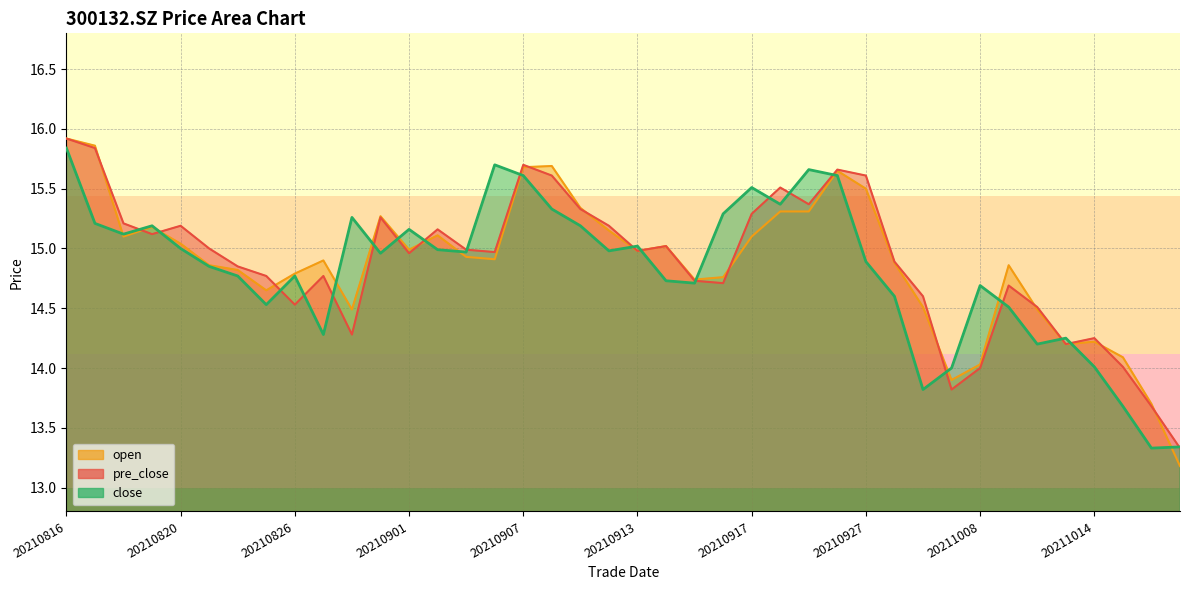

What is the smallest value displayed?

13.2